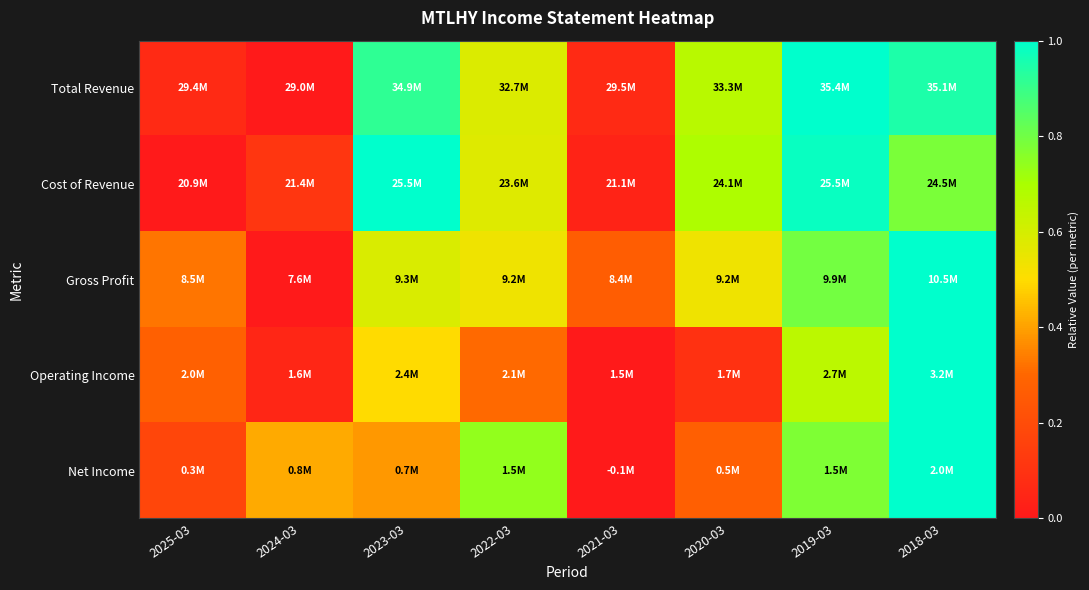

Reading left to right, list all the values displayed in this chart.

Total Revenue: 2025-03=0.1	2024-03=0.0	2023-03=0.9	2022-03=0.6	2021-03=0.1	2020-03=0.7	2019-03=1.0	2018-03=0.9
Cost of Revenue: 2025-03=0.0	2024-03=0.1	2023-03=1.0	2022-03=0.6	2021-03=0.0	2020-03=0.7	2019-03=1.0	2018-03=0.8
Gross Profit: 2025-03=0.3	2024-03=0.0	2023-03=0.6	2022-03=0.5	2021-03=0.3	2020-03=0.5	2019-03=0.8	2018-03=1.0
Operating Income: 2025-03=0.3	2024-03=0.1	2023-03=0.5	2022-03=0.3	2021-03=0.0	2020-03=0.1	2019-03=0.7	2018-03=1.0
Net Income: 2025-03=0.2	2024-03=0.4	2023-03=0.4	2022-03=0.7	2021-03=0.0	2020-03=0.3	2019-03=0.8	2018-03=1.0